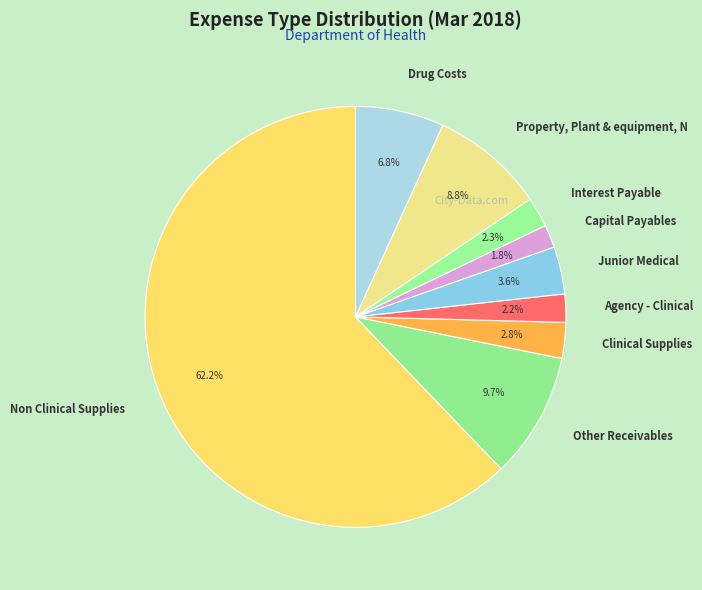

How many slices are in this pie chart?

9